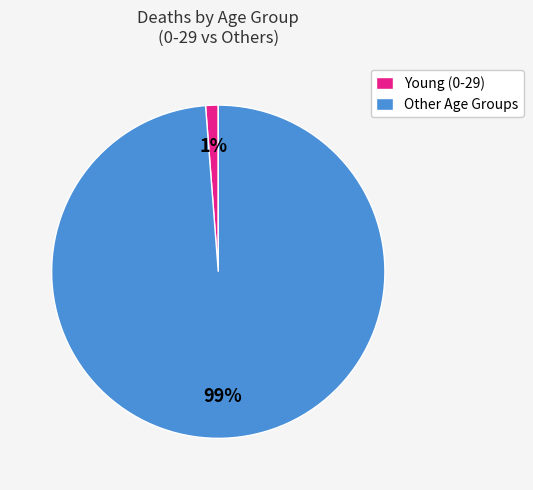

Between Young (0-29) and Other Age Groups, which is larger?

Other Age Groups